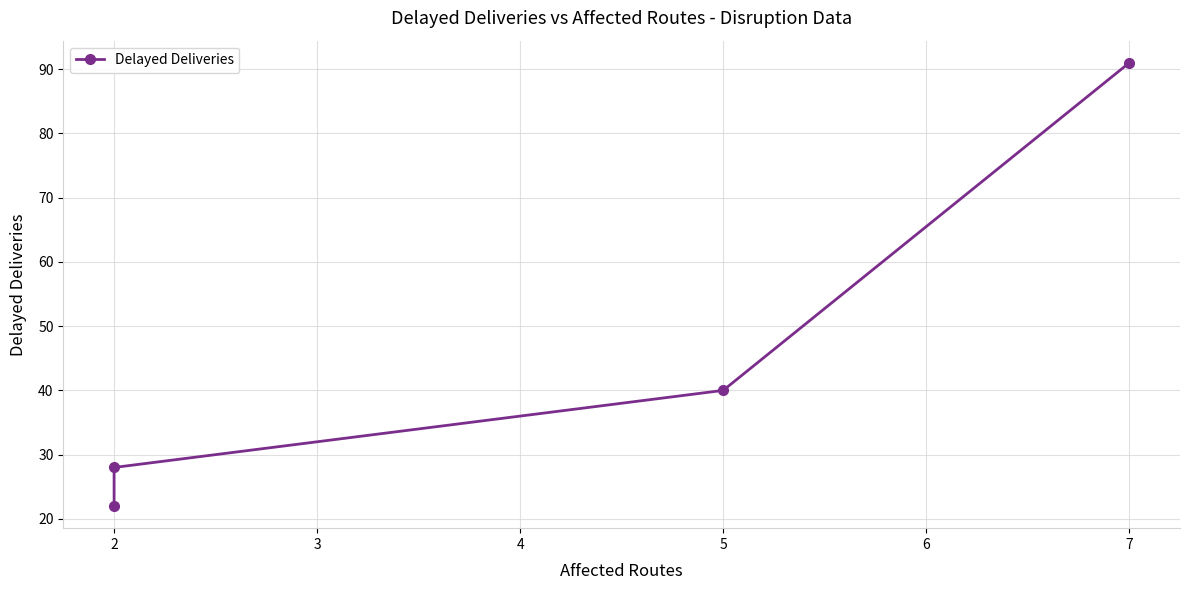

How many data points are above 40?

1